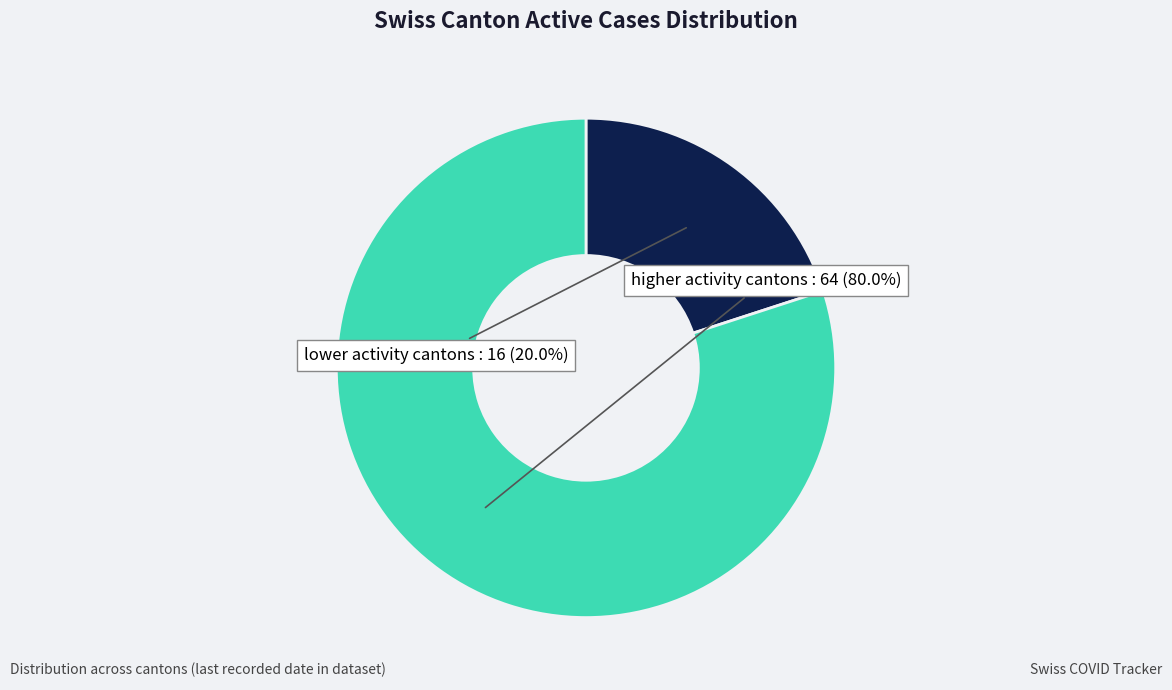

Is there any slice that represents more than half of the pie?

Yes